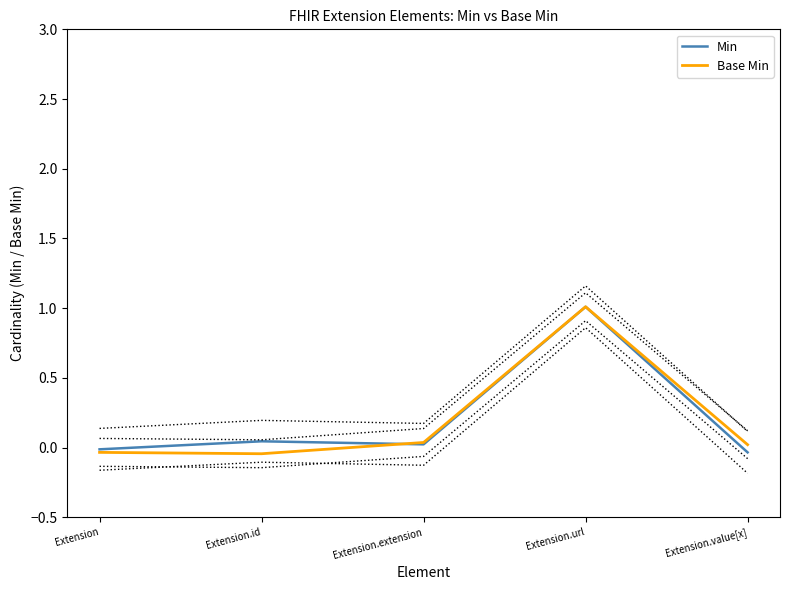

Reading left to right, list all the values displayed in this chart.

Min: Extension=-0.0	Extension.id=0.0	Extension.extension=0.0	Extension.url=1.0	Extension.value[x]=-0.0
Base Min: Extension=-0.0	Extension.id=-0.0	Extension.extension=0.0	Extension.url=1.0	Extension.value[x]=0.0